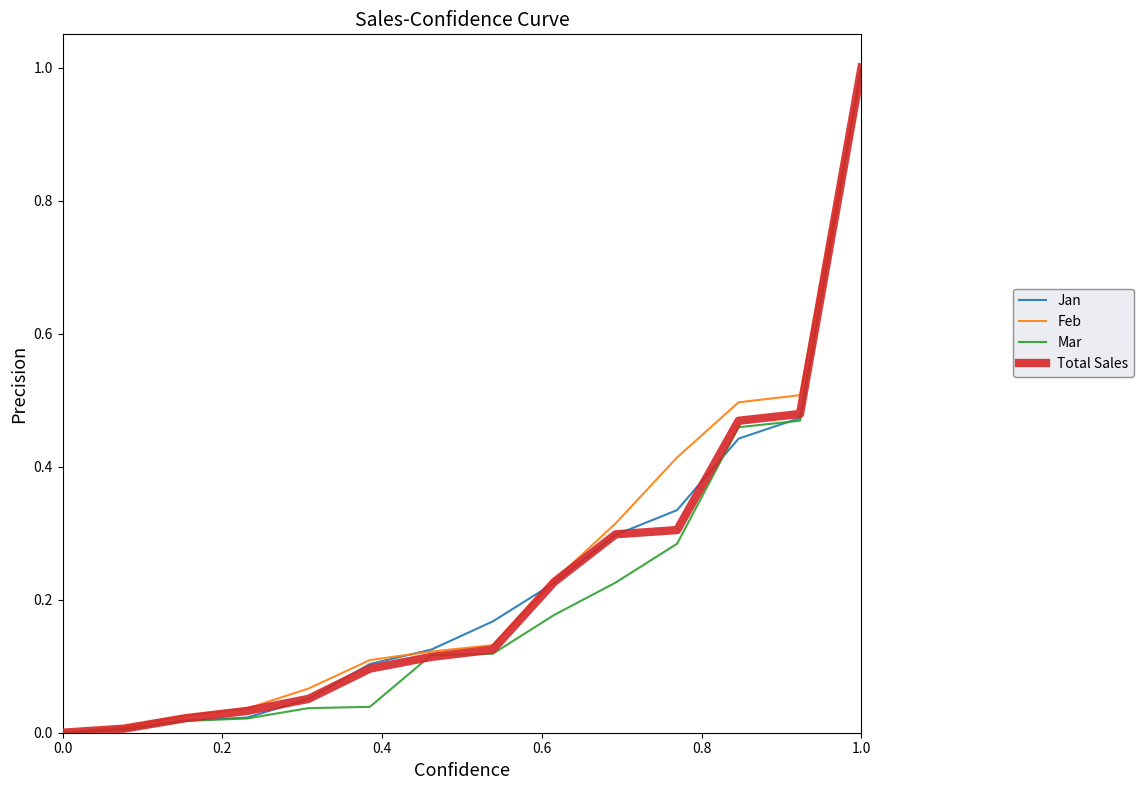

What is the maximum value shown in the chart?

1.0